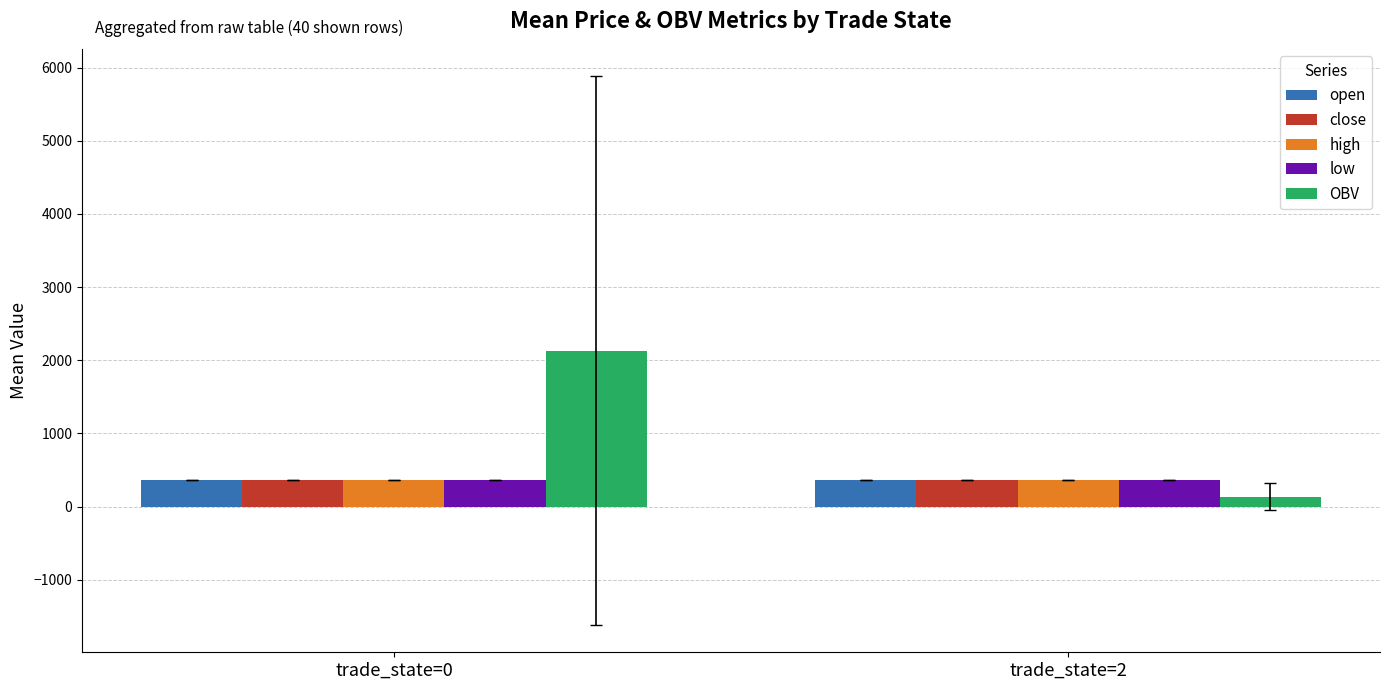

What is the maximum value for low?

361.8